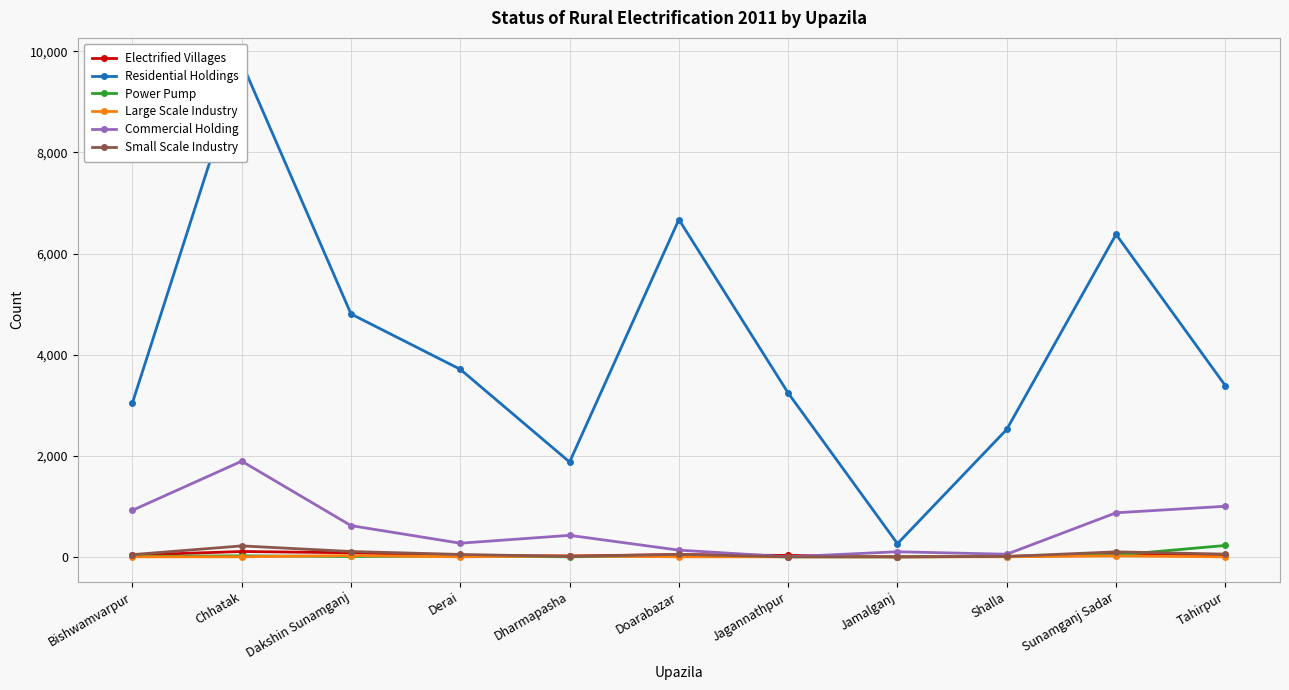

The Commercial Holding series shows 276 at Dakshin Sunamganj. True or false?

False